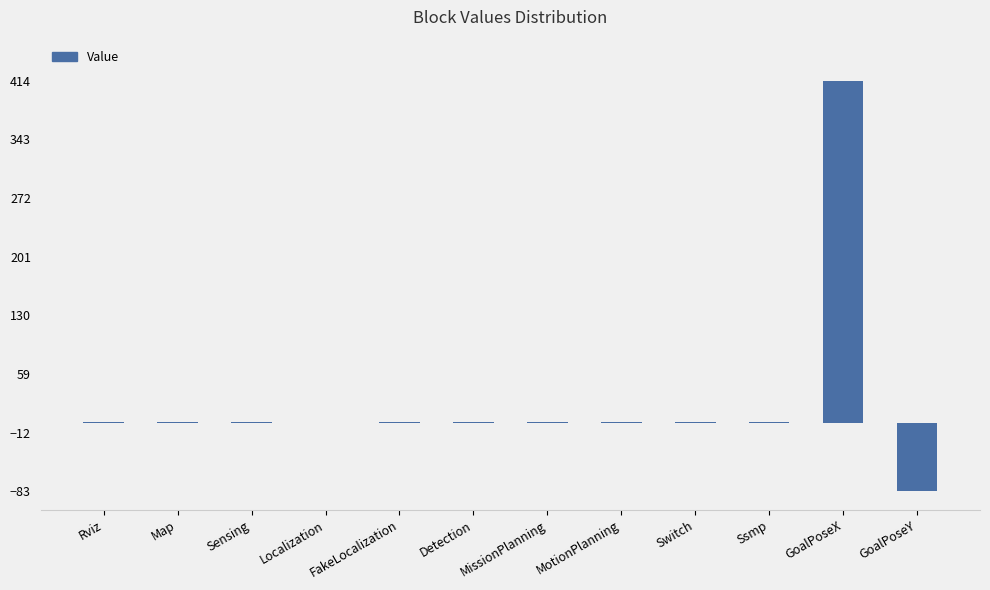

The chart shows a value of 414 at GoalPoseX. True or false?

True